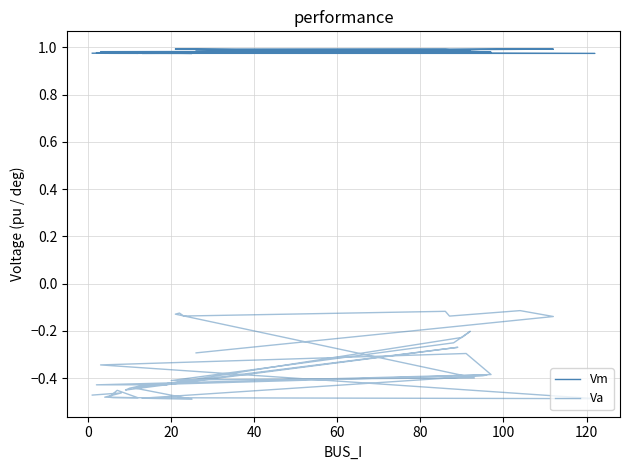

Does the chart have visible grid lines?

Yes